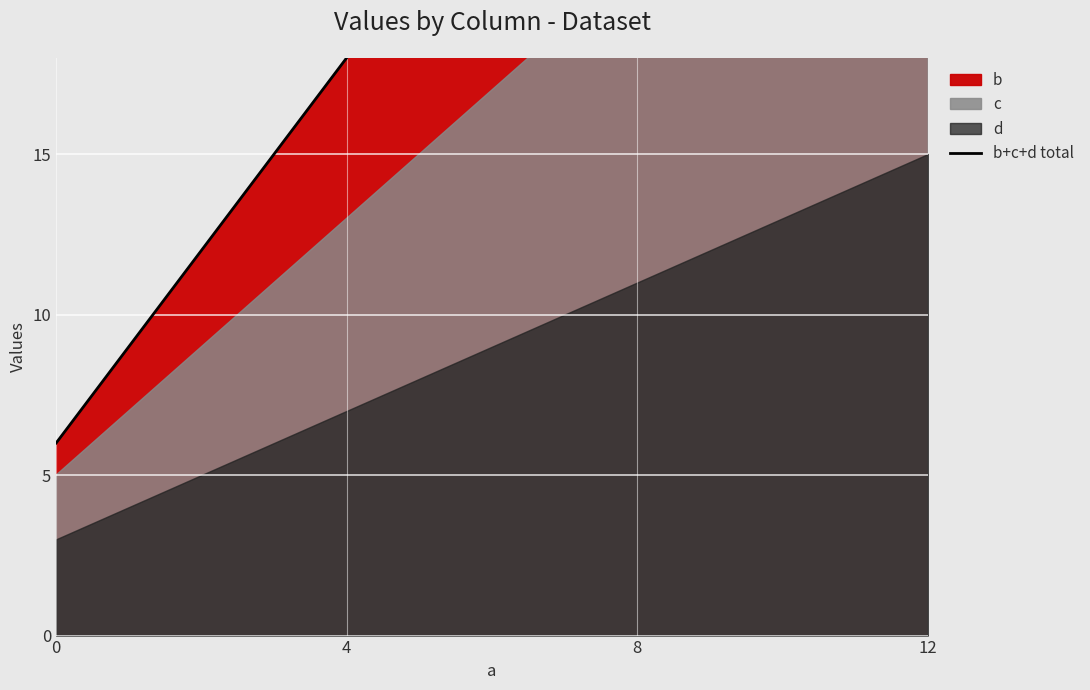

At which label does the data first exceed 30?

12